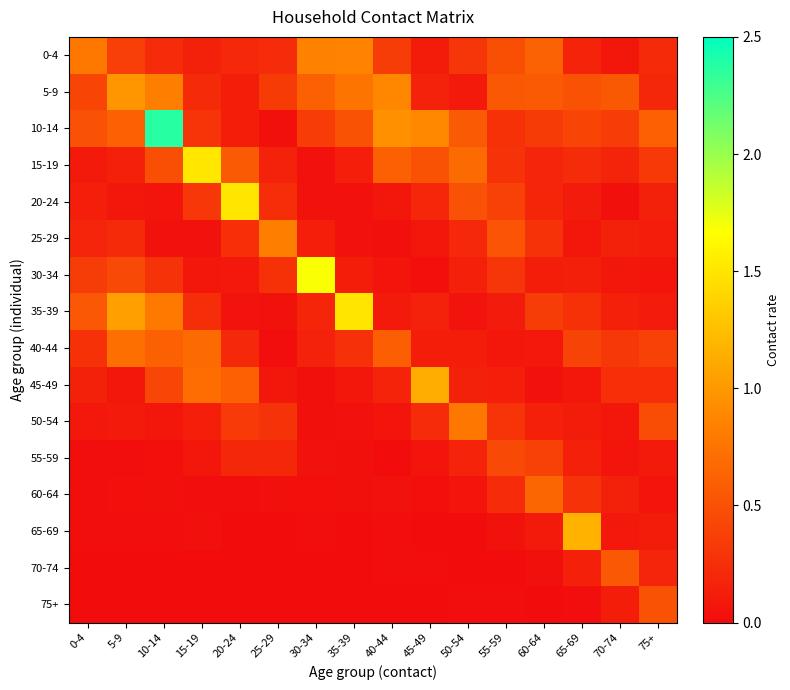

Which category has the highest value across all series?

10-14